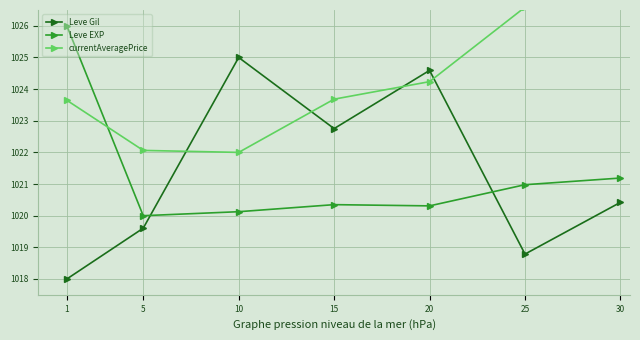

How many categories are shown in the chart?

7